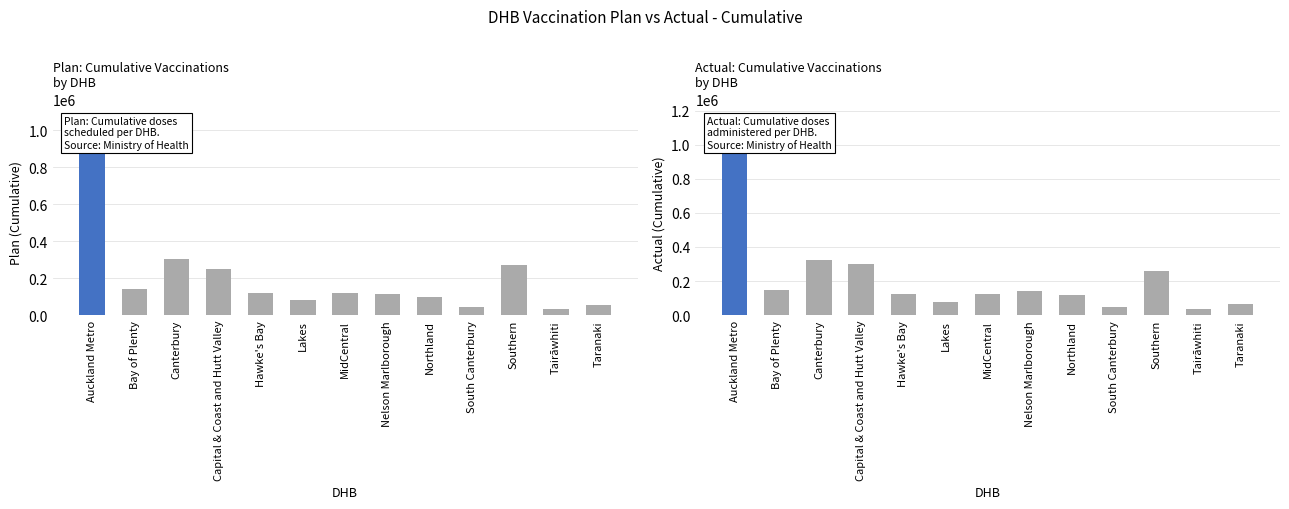

At which category is the sum across all series the highest?

Auckland Metro